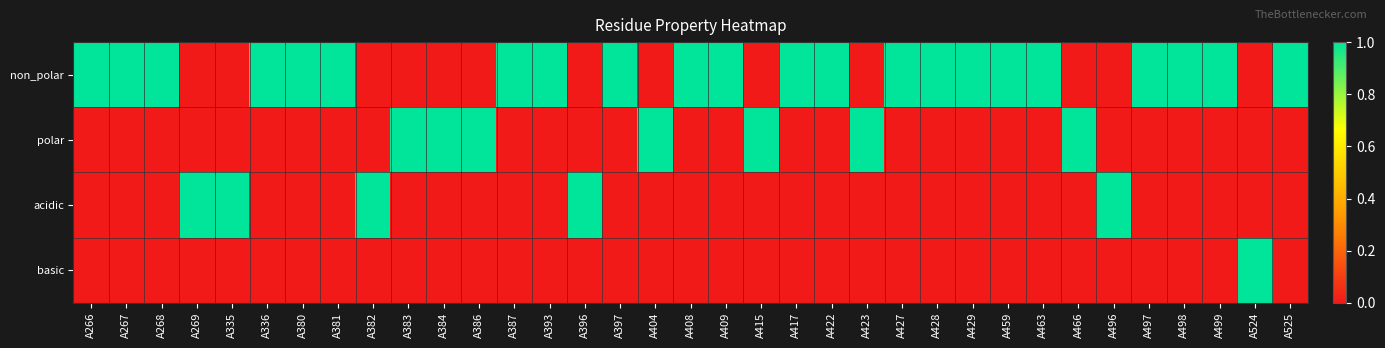

Reading left to right, list all the values displayed in this chart.

non_polar: A266=1	A267=1	A268=1	A269=0	A335=0	A336=1	A380=1	A381=1	A382=0	A383=0	A384=0	A386=0	A387=1	A393=1	A396=0	A397=1	A404=0	A408=1	A409=1	A415=0	A417=1	A422=1	A423=0	A427=1	A428=1	A429=1	A459=1	A463=1	A466=0	A496=0	A497=1	A498=1	A499=1	A524=0	A525=1
polar: A266=0	A267=0	A268=0	A269=0	A335=0	A336=0	A380=0	A381=0	A382=0	A383=1	A384=1	A386=1	A387=0	A393=0	A396=0	A397=0	A404=1	A408=0	A409=0	A415=1	A417=0	A422=0	A423=1	A427=0	A428=0	A429=0	A459=0	A463=0	A466=1	A496=0	A497=0	A498=0	A499=0	A524=0	A525=0
acidic: A266=0	A267=0	A268=0	A269=1	A335=1	A336=0	A380=0	A381=0	A382=1	A383=0	A384=0	A386=0	A387=0	A393=0	A396=1	A397=0	A404=0	A408=0	A409=0	A415=0	A417=0	A422=0	A423=0	A427=0	A428=0	A429=0	A459=0	A463=0	A466=0	A496=1	A497=0	A498=0	A499=0	A524=0	A525=0
basic: A266=0	A267=0	A268=0	A269=0	A335=0	A336=0	A380=0	A381=0	A382=0	A383=0	A384=0	A386=0	A387=0	A393=0	A396=0	A397=0	A404=0	A408=0	A409=0	A415=0	A417=0	A422=0	A423=0	A427=0	A428=0	A429=0	A459=0	A463=0	A466=0	A496=0	A497=0	A498=0	A499=0	A524=1	A525=0